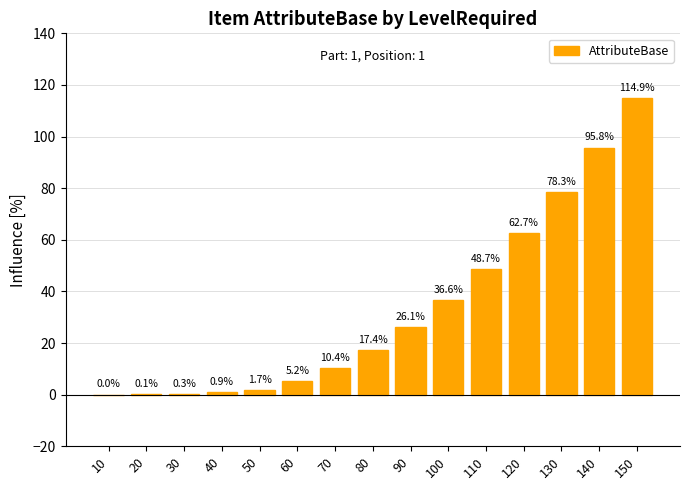

Is it true that the value at 150 is 41.2?

False